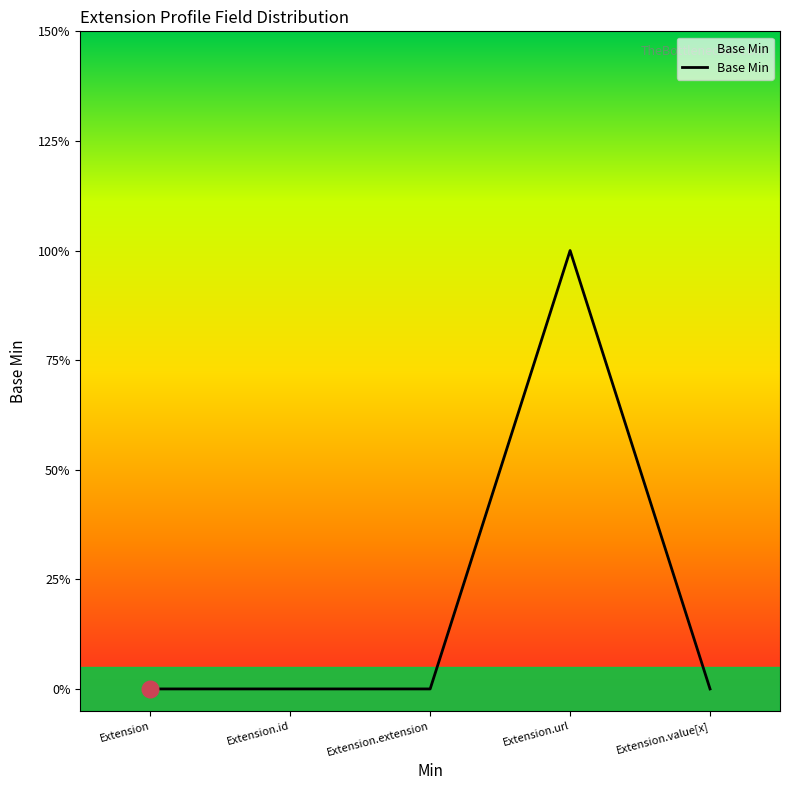

Rank the categories by value from highest to lowest.

Extension.url, Extension, Extension.id, Extension.extension, Extension.value[x]